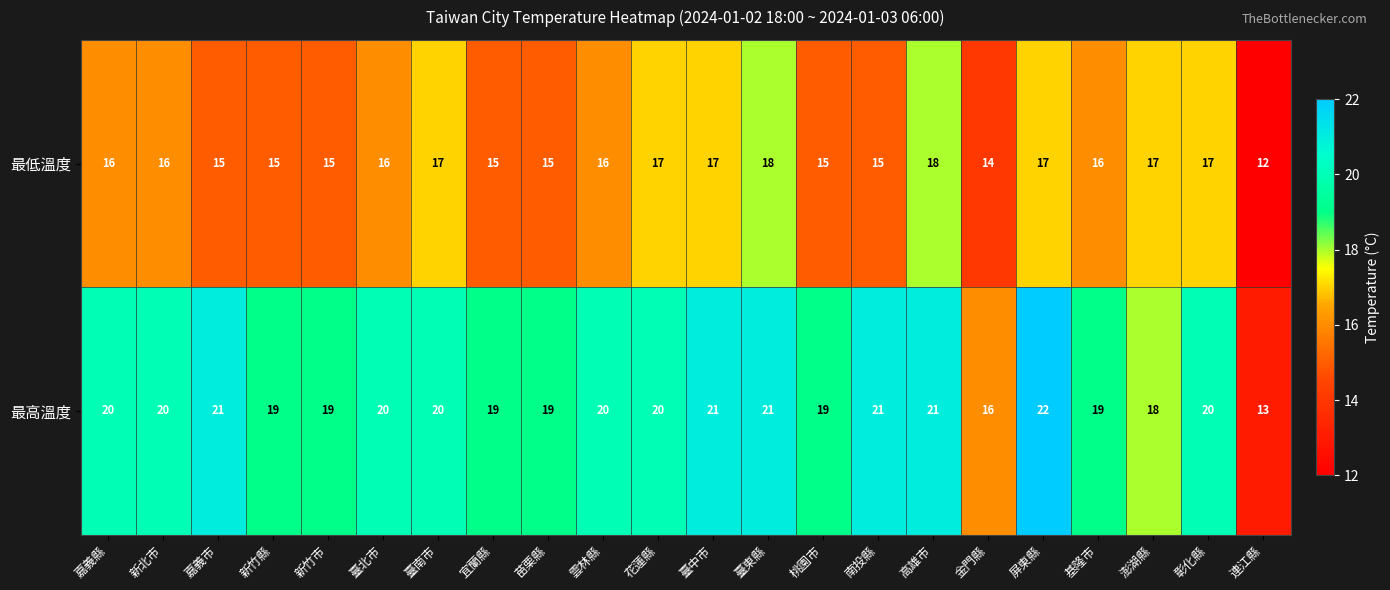

Is it true that 最低溫度 equals 17 at 澎湖縣?

True